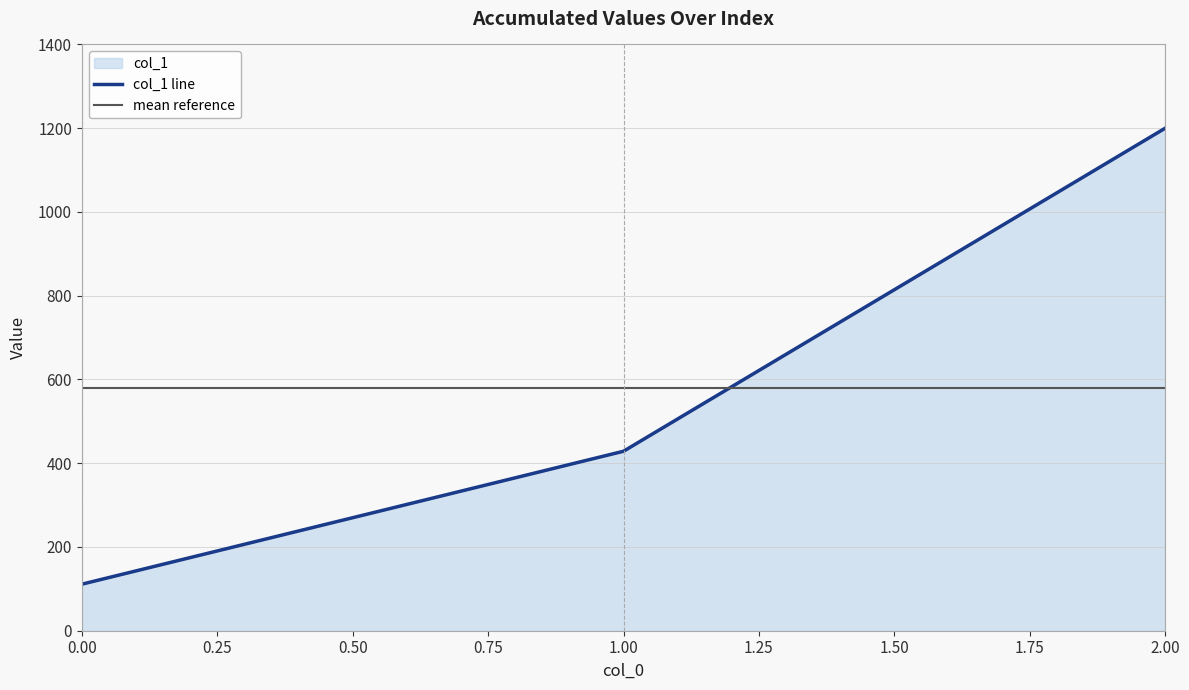

Reading left to right, transcribe all the data shown in this chart.

111.1	428.6	1200.0